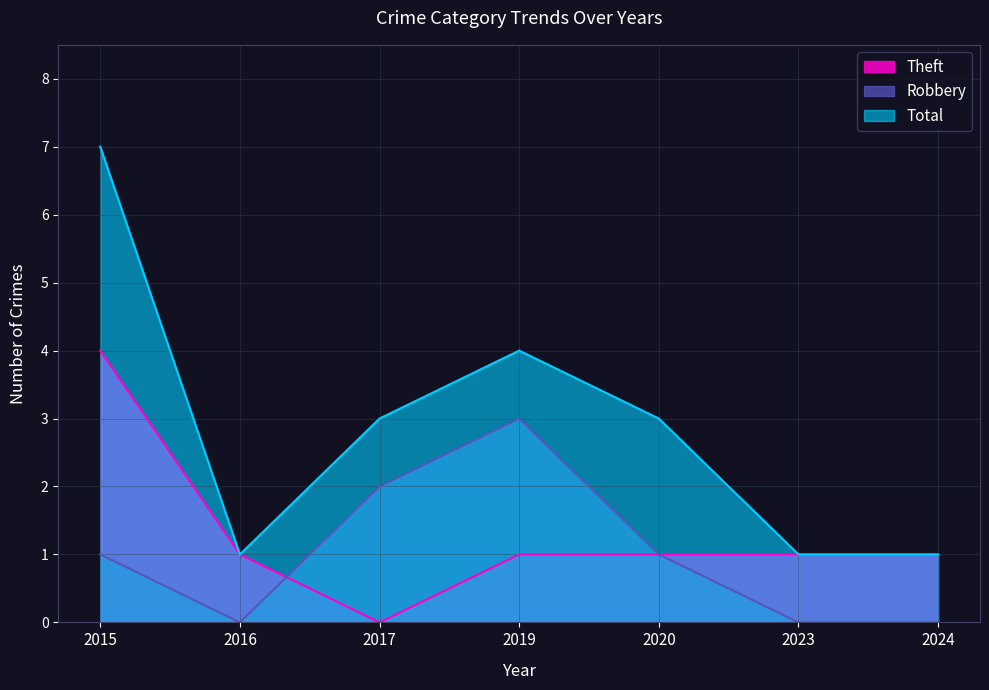

What is the sum of all Theft values?

9